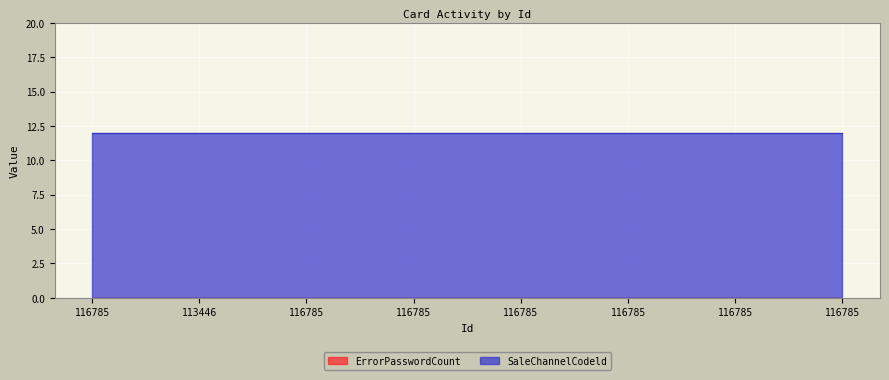

Which category has the lowest value across all series?

116785